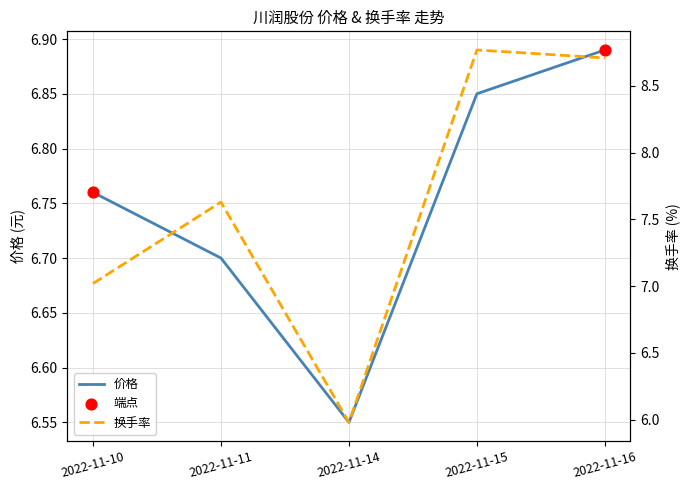

At which category is the sum across all series the highest?

2022-11-15